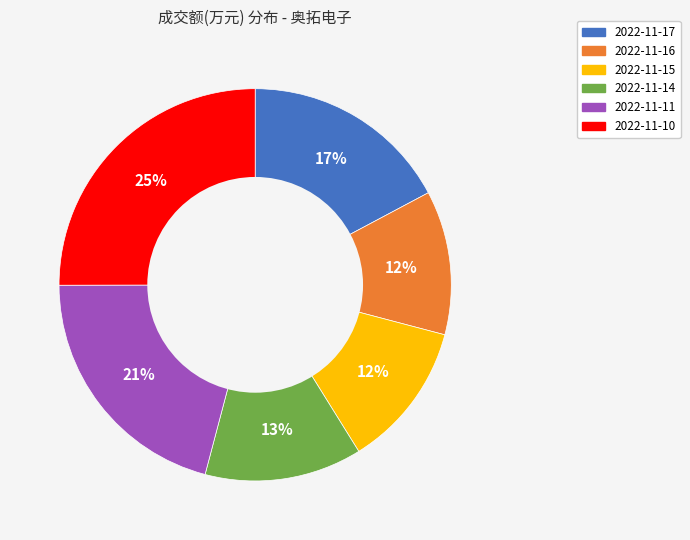

Does 2022-11-11 represent more than half of the total?

No